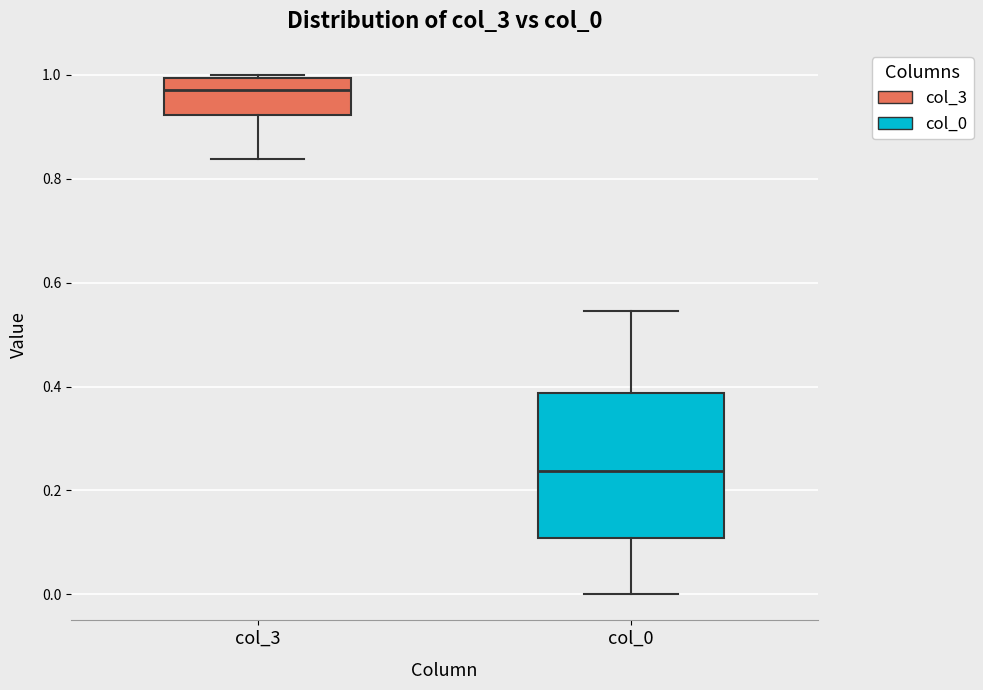

Reading left to right, read every box against the y-axis: the position of its median line, the range the box covers, and the ends of its whiskers. The values are not printed on the chart, so give them approximately, as read against the axis.

col_3: median 0.98, box 0.92 to 1.00, whiskers 0.84 to 1.00
col_0: median 0.24, box 0.10 to 0.38, whiskers 0.00 to 0.54